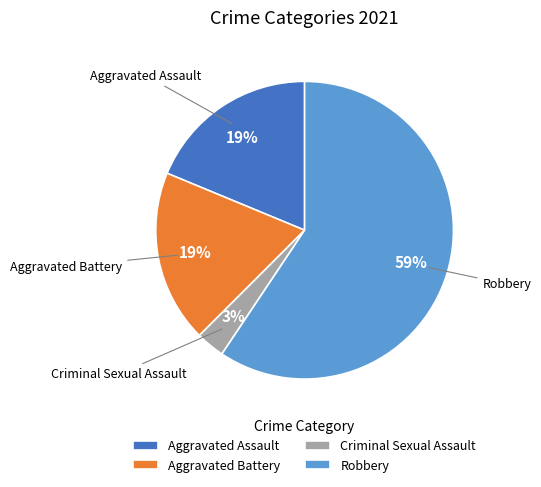

Count the number of slices in the pie.

4